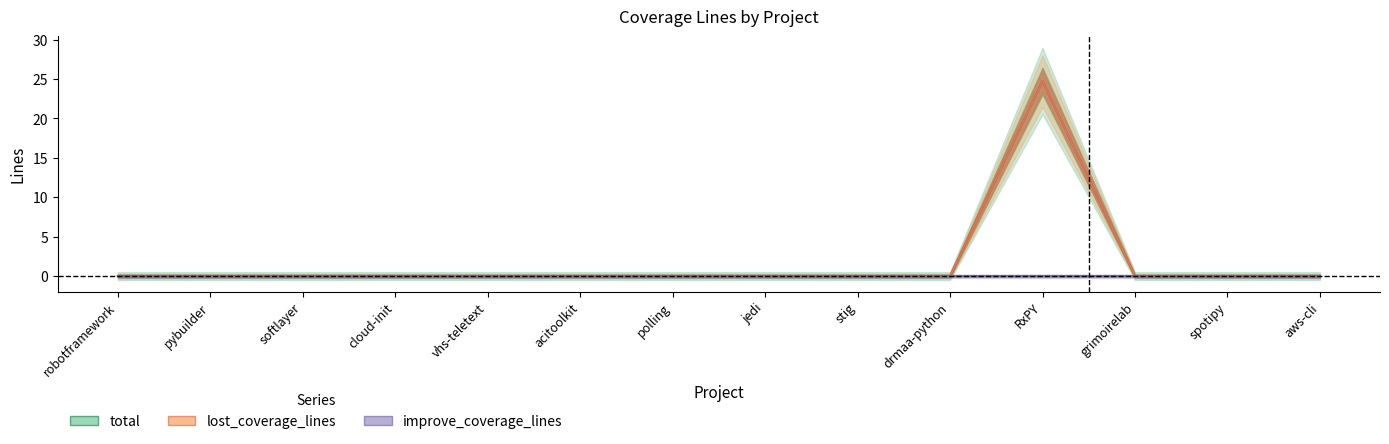

How many data points in total are above 0?

1